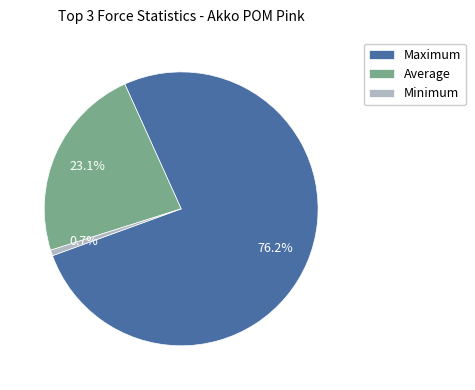

Rank the categories by value from highest to lowest.

Maximum, Average, Minimum